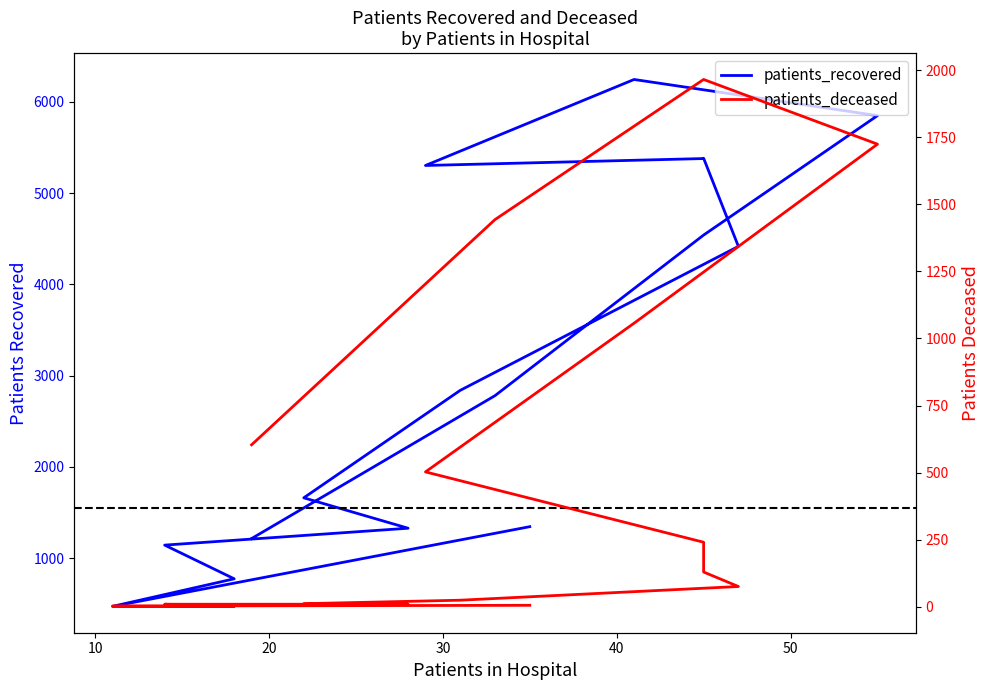

Does the chart have visible grid lines?

No